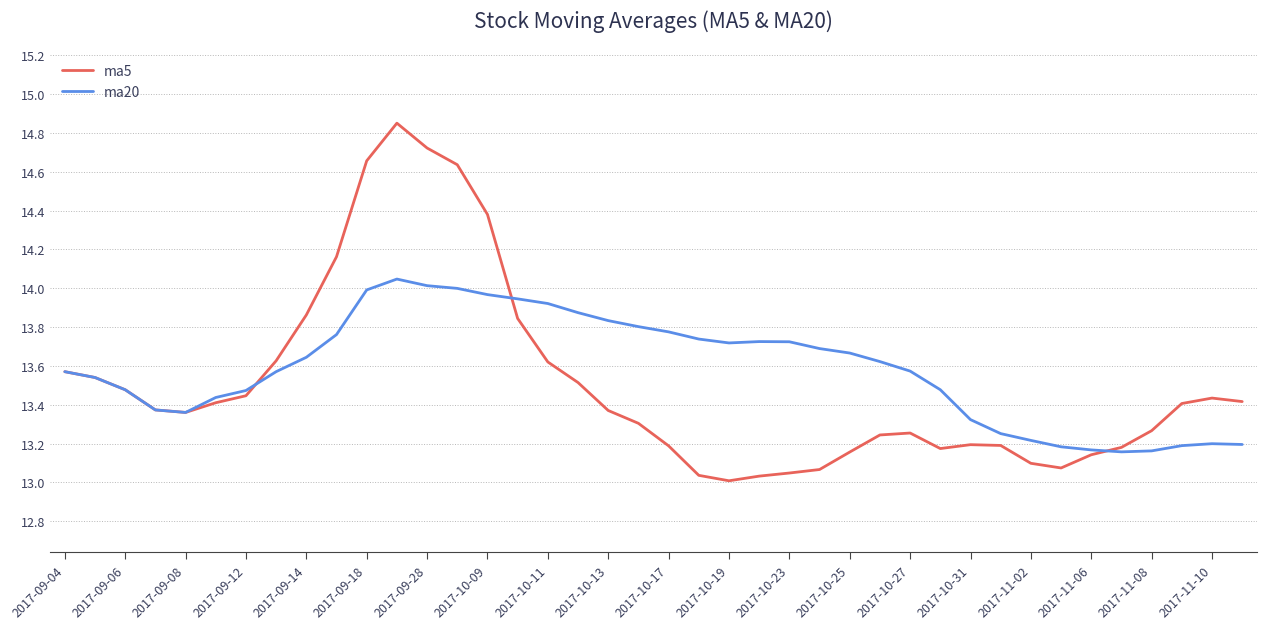

Does the chart display data point markers on the line(s)?

No